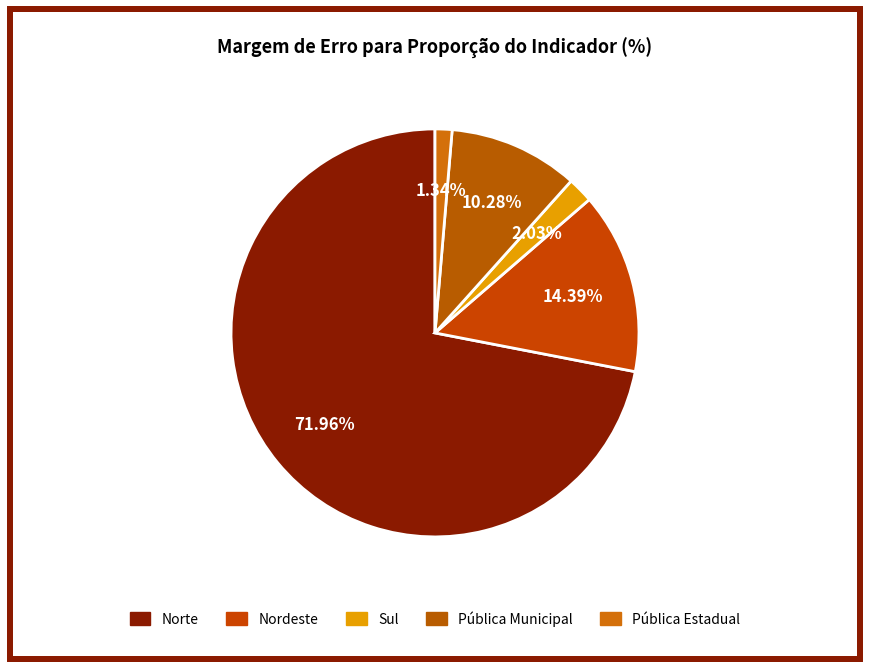

Between Sul and Pública Municipal, which is larger?

Pública Municipal